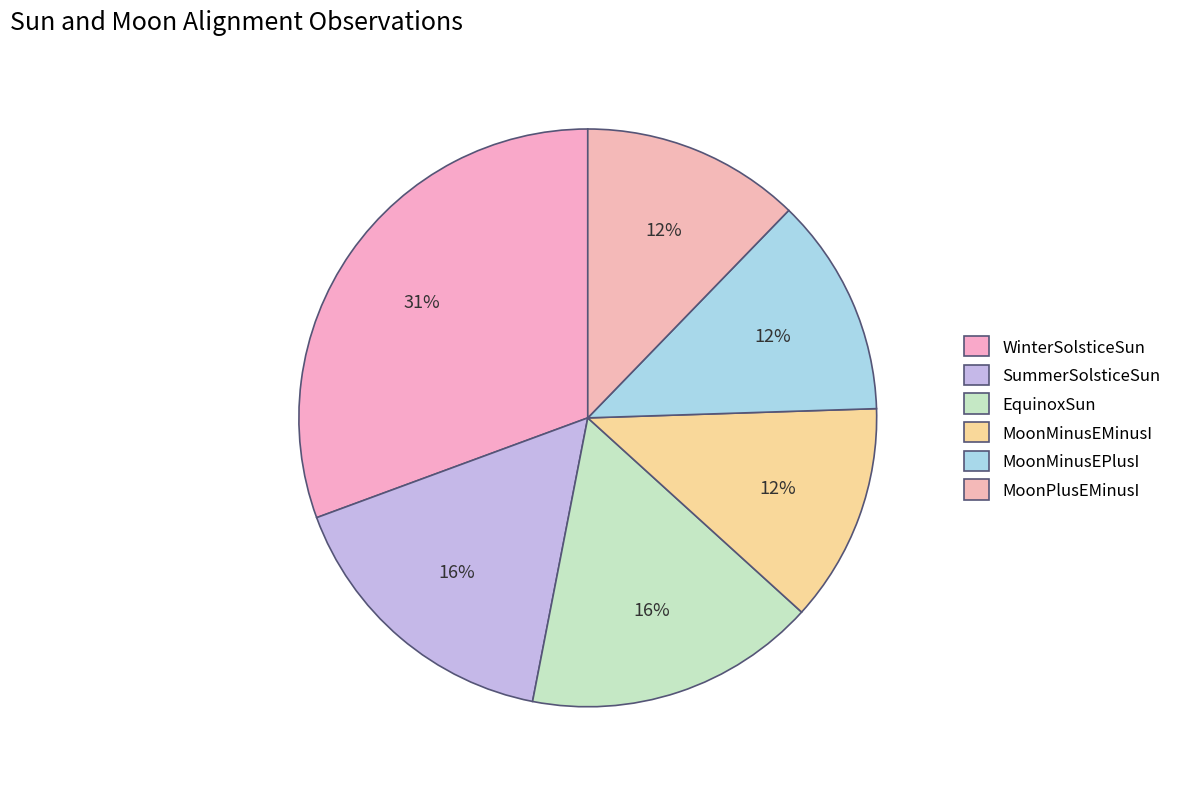

Count the number of slices in the pie.

6